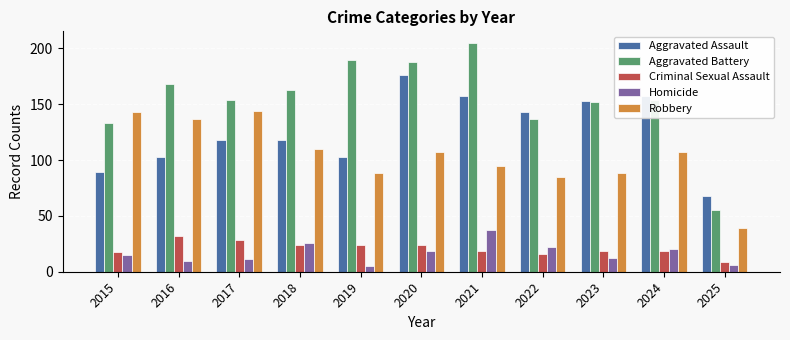

What is the minimum value for Robbery?

39